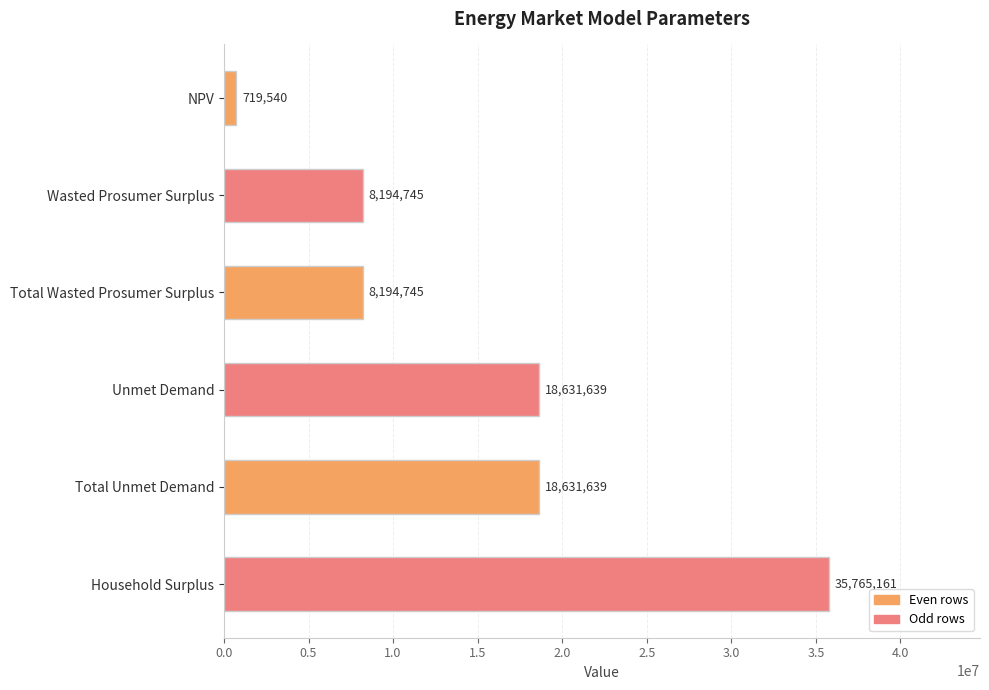

True or false: the data shows 6116185.6 at Total Unmet Demand.

False